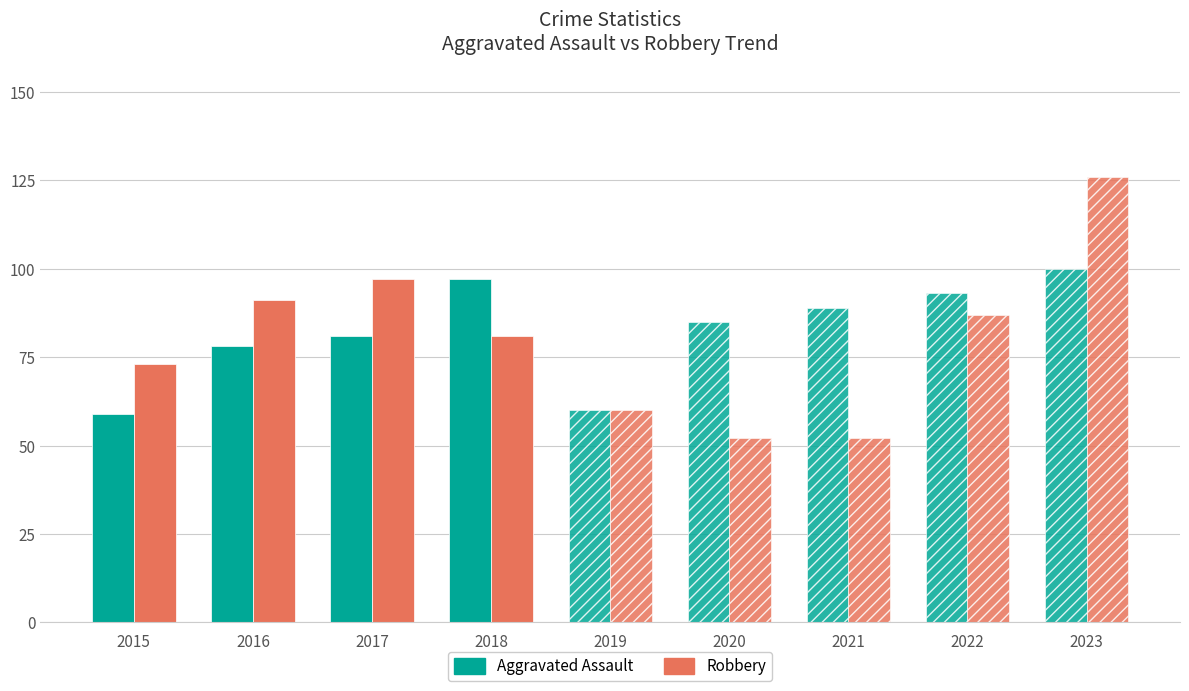

Which series has the largest range (max minus min)?

Aggravated Assault